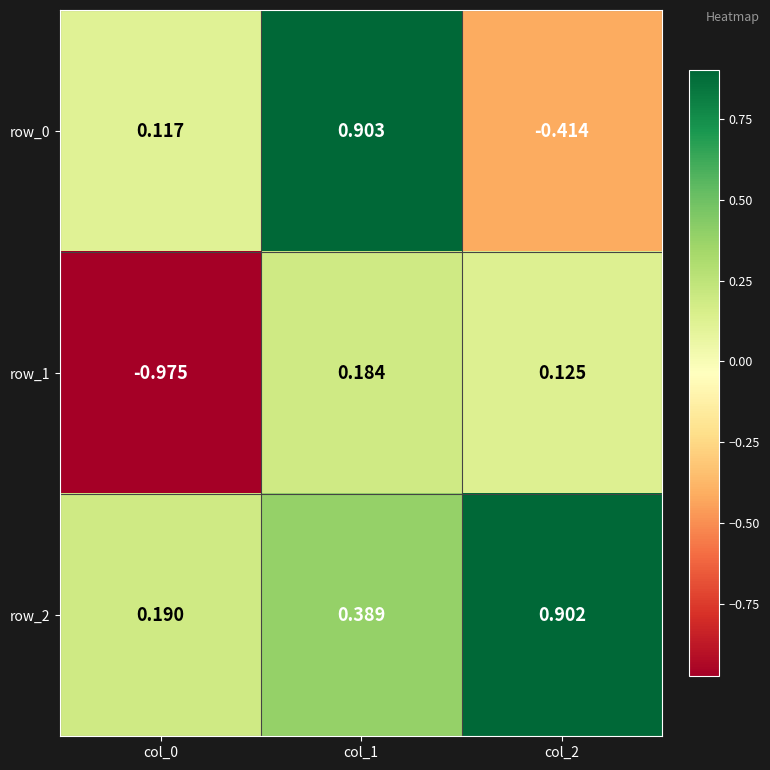

Rank the series by their maximum value, from highest to lowest.

row_0, row_2, row_1